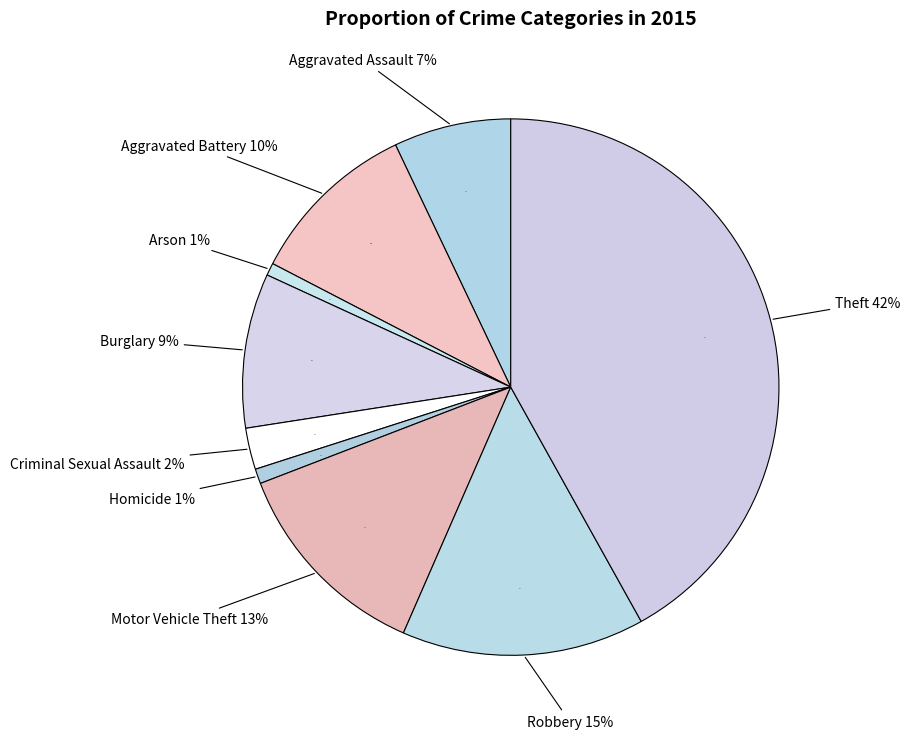

Does Theft account for over 50% of the chart?

No